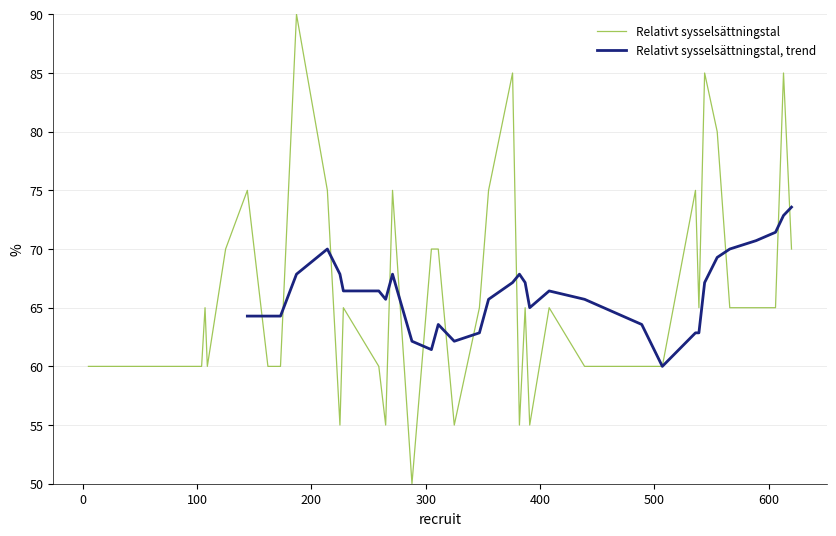

How many Relativt sysselsättningstal, trend values are between 62 and 67?

18